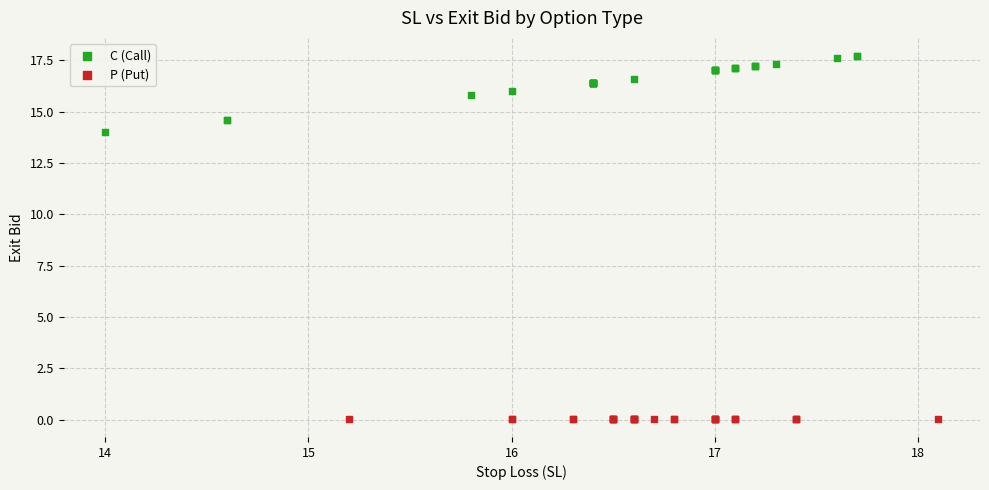

Which series reaches the maximum Y coordinate?

C (Call)